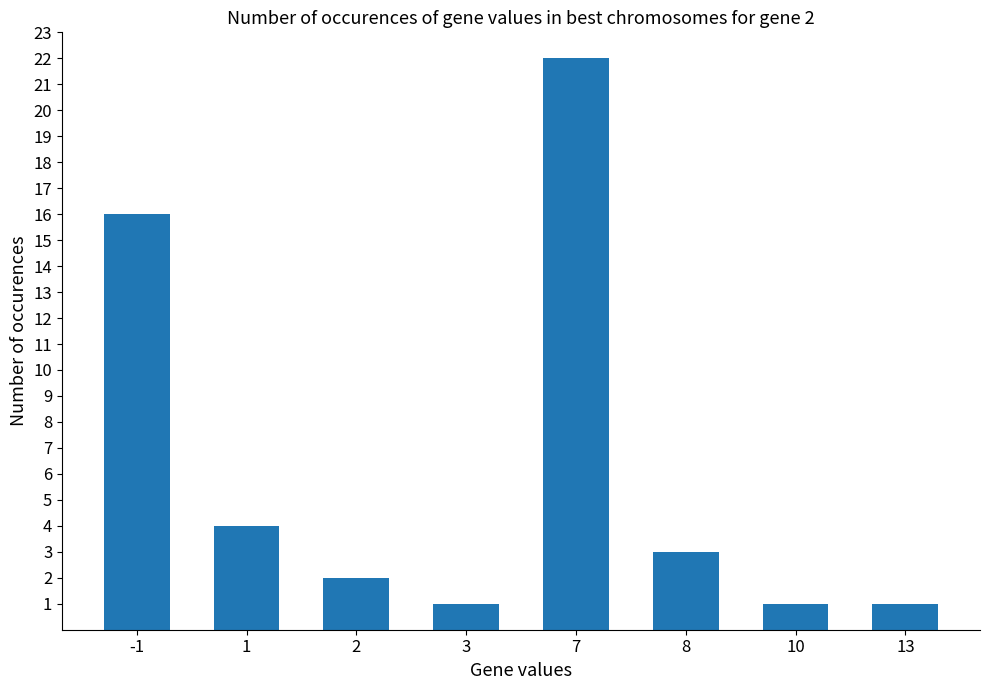

What is the change in value from 7 to 13?

-21